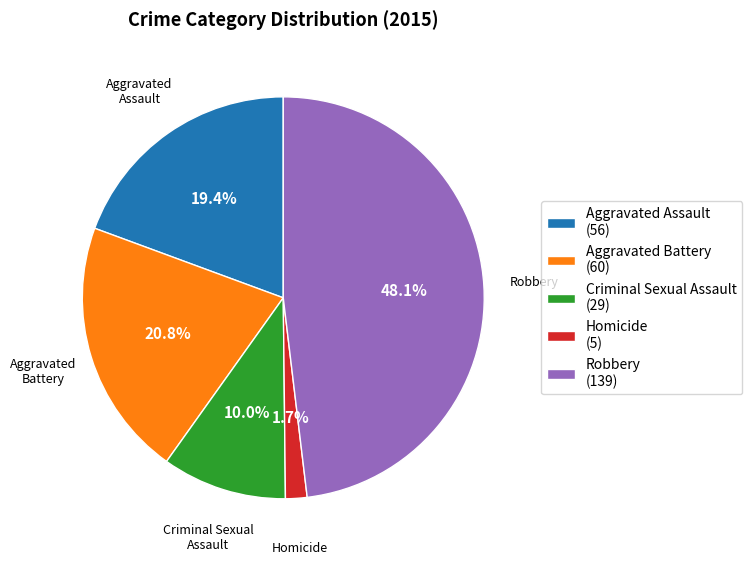

True or false: Aggravated Assault accounts for 19% of the total.

True